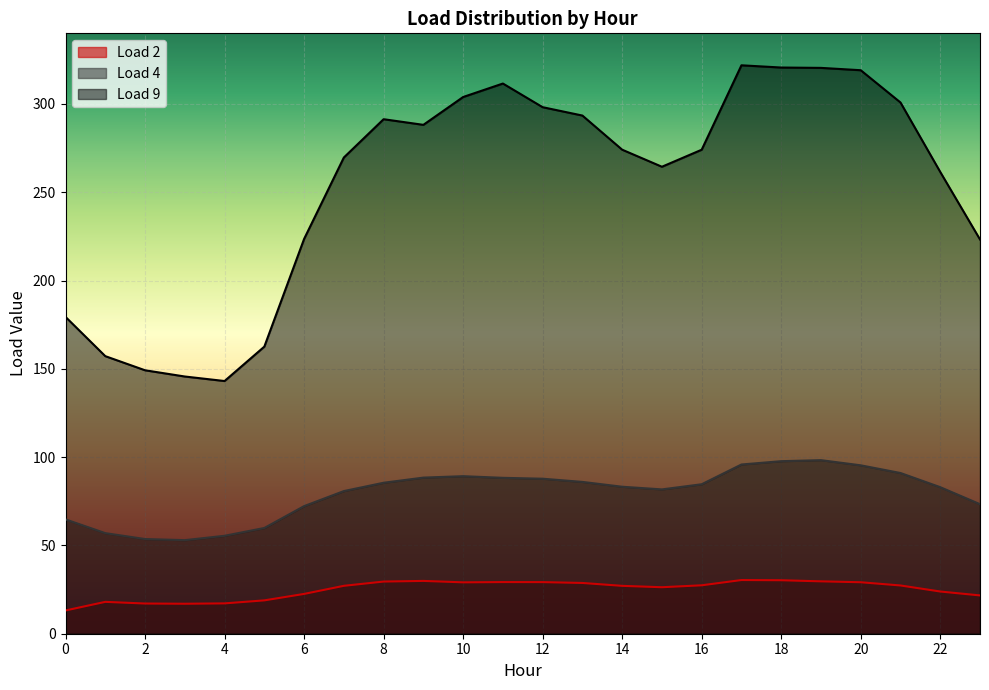

At how many categories does at least one series exceed 196?

18